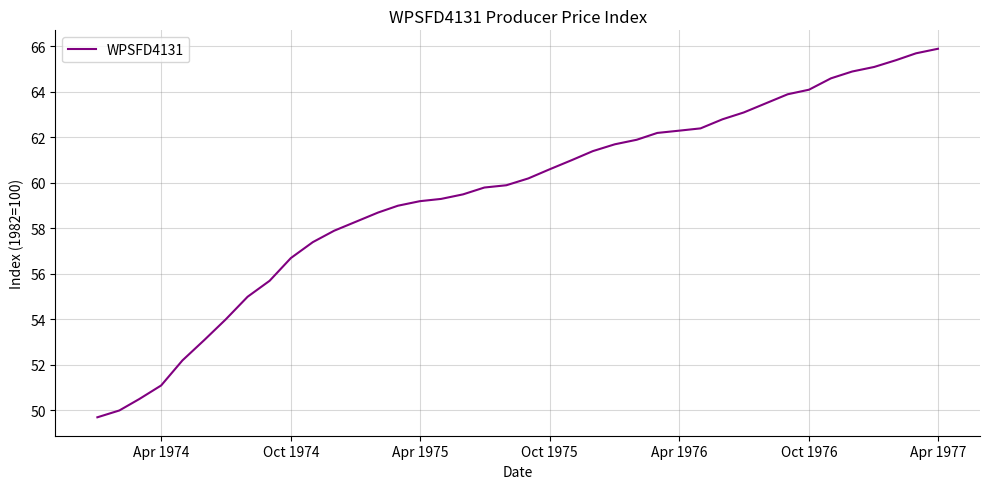

What is the minimum value shown in the chart?

49.7